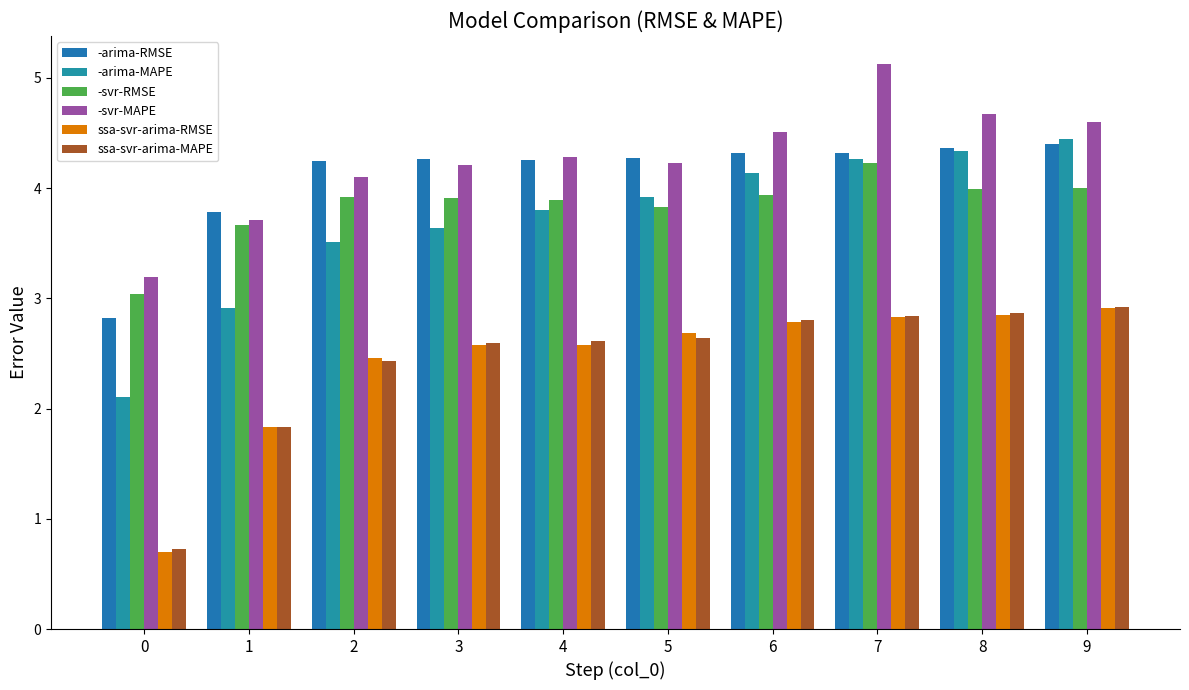

At which label does -svr-RMSE reach its peak?

7